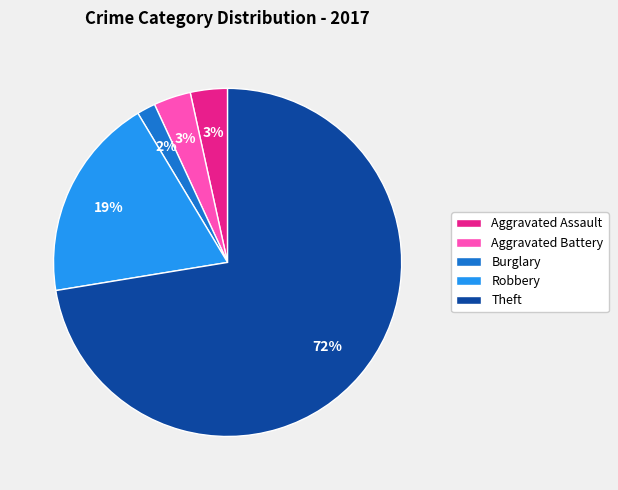

Which category accounts for the majority?

Theft